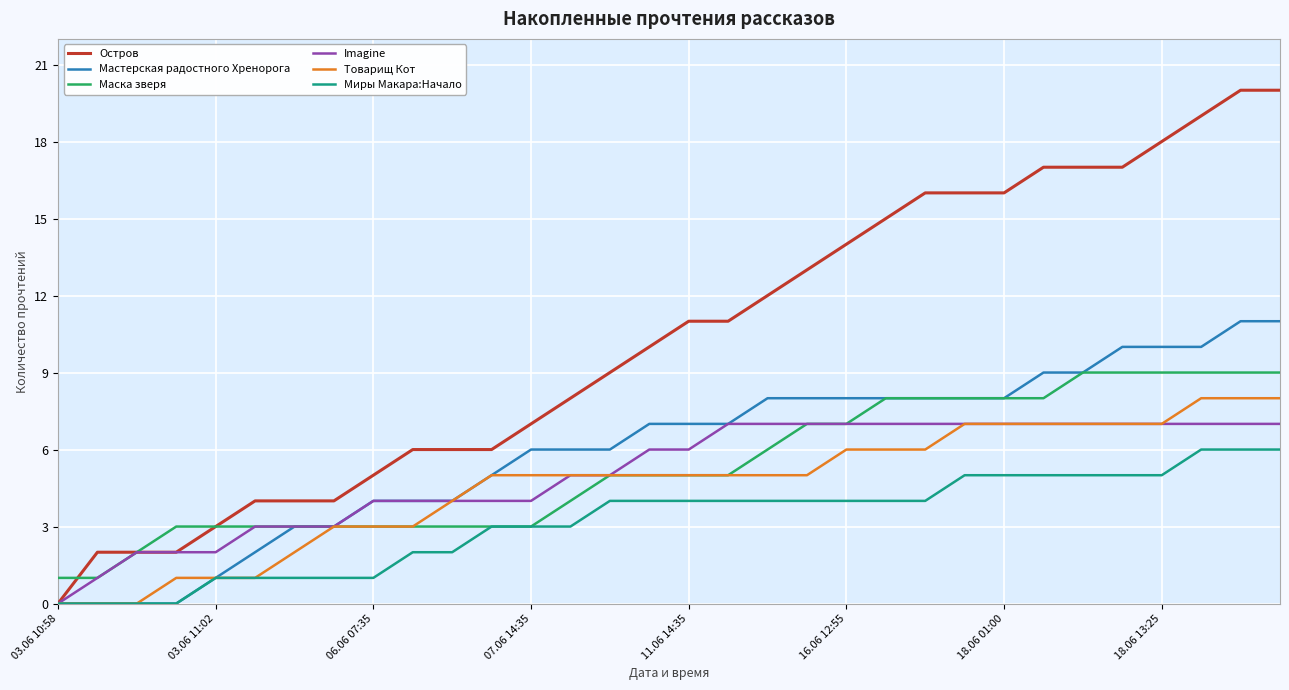

List the series in order of their peak value, highest first.

Остров, Мастерская радостного Хренорога, Маска зверя, Товарищ Кот, Imagine, Миры Макара:Начало